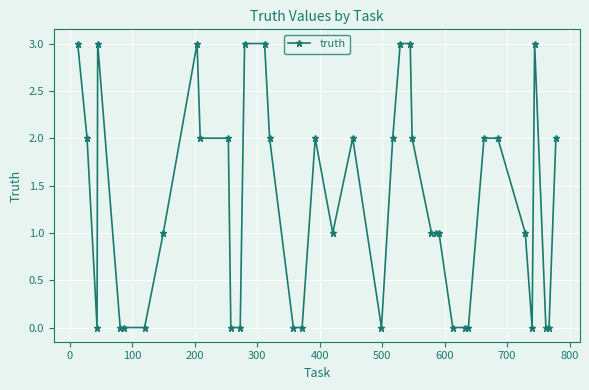

What is the value of the 23rd point from the left?

2